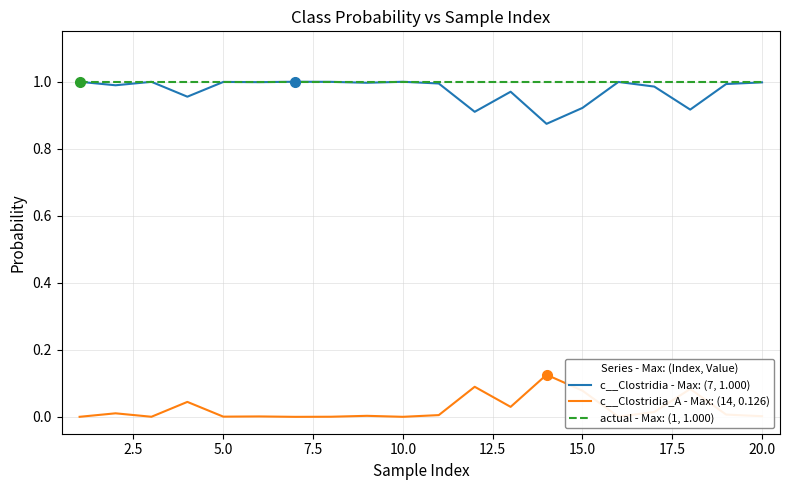

True or false: c__Clostridia - Max: (7, 1.000) and c__Clostridia_A - Max: (14, 0.126) cross at least once.

False